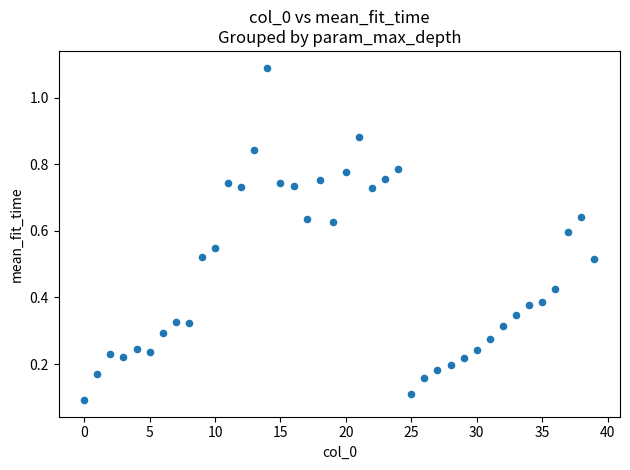

What is the range of Y values (max minus min)?

1.0